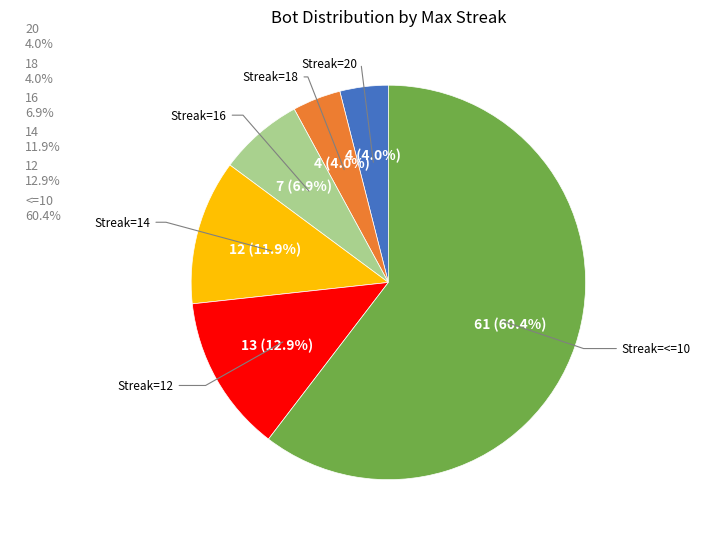

Does any single category account for the majority?

Yes